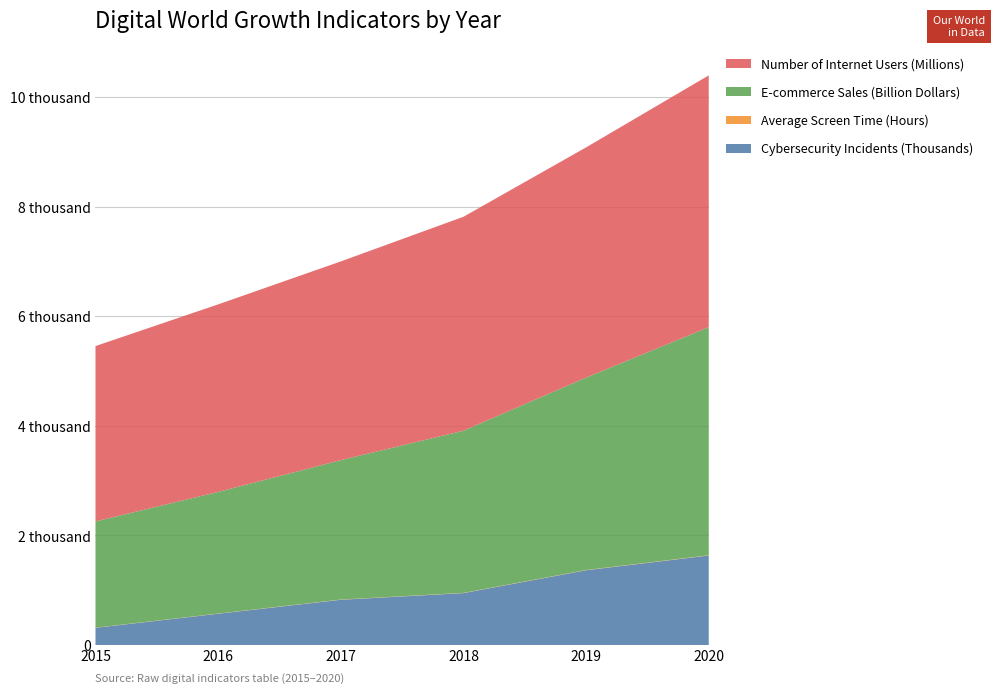

Reading left to right, transcribe all the data shown in this chart.

Cybersecurity Incidents (Thousands): 314.0	571.0	826.0	948.0	1365.0	1634.0
Average Screen Time (Hours): 3.1	3.4	3.9	4.3	4.6	5.5
E-commerce Sales (Billion Dollars): 1940.0	2221.0	2546.0	2961.0	3514.0	4165.0
Number of Internet Users (Millions): 3202.0	3425.0	3629.0	3907.0	4204.0	4598.0